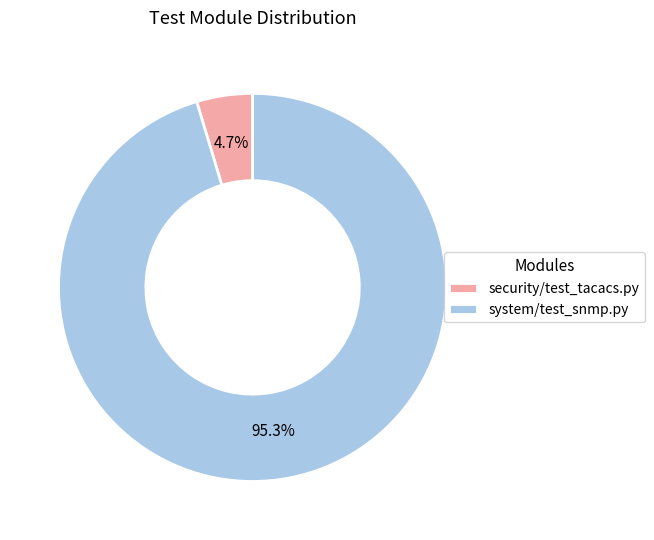

Rank the categories by value from highest to lowest.

system/test_snmp.py, security/test_tacacs.py